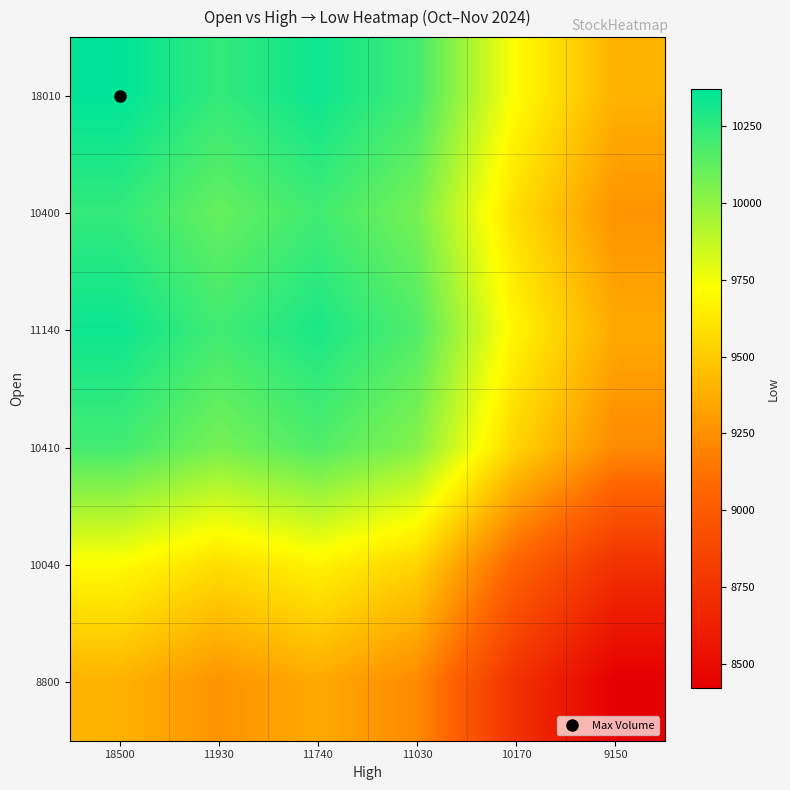

At how many categories does at least one series exceed 8744?

6